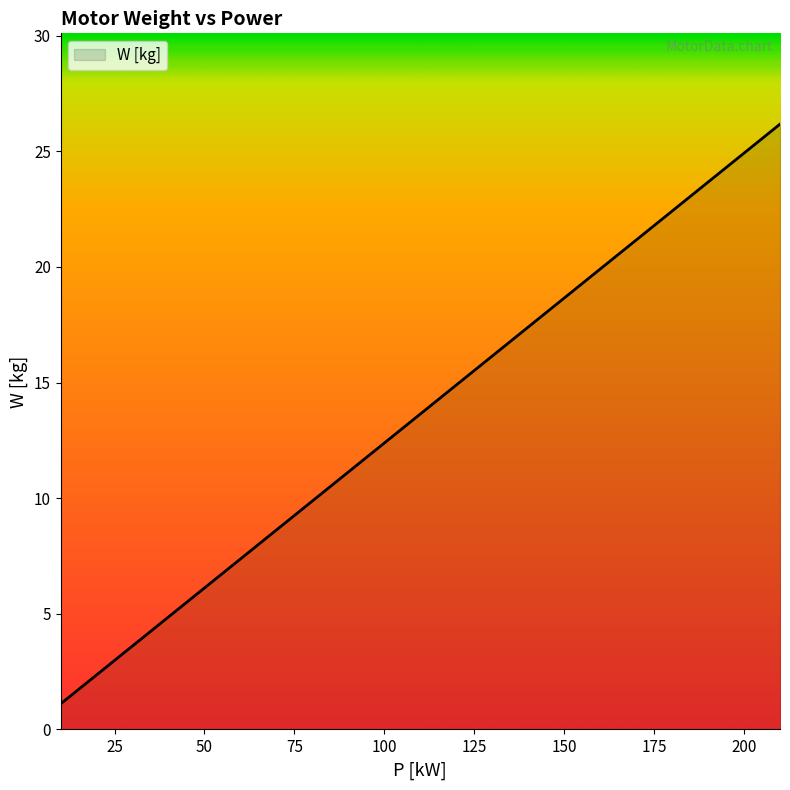

What is the greatest value displayed?

26.2